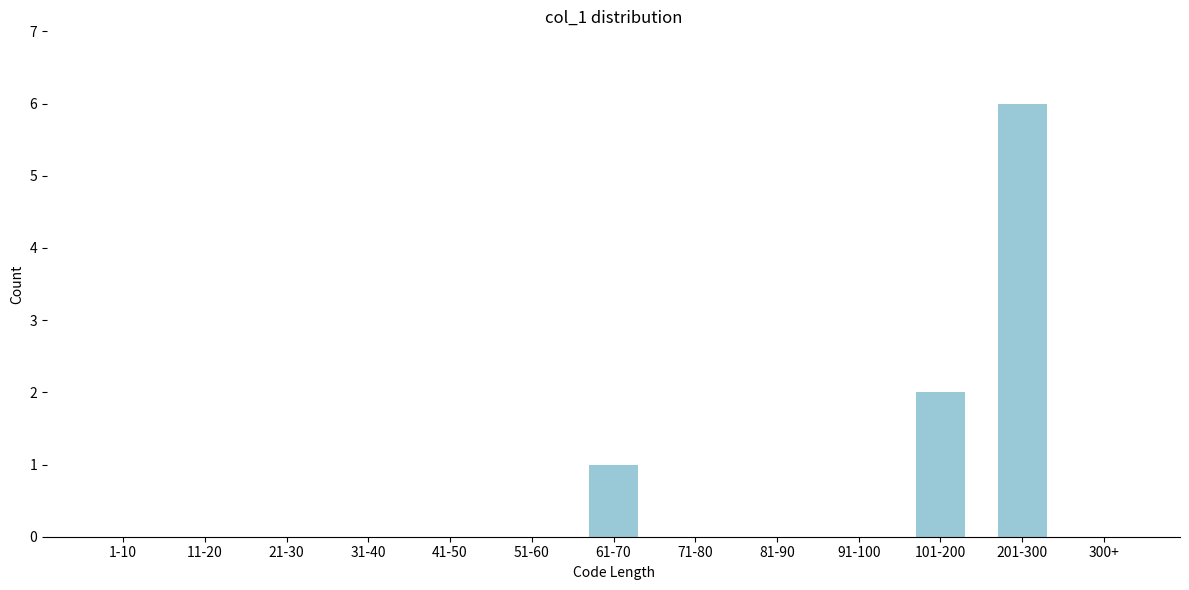

Reading left to right, what are all the values shown in this chart?

1-10=0	11-20=0	21-30=0	31-40=0	41-50=0	51-60=0	61-70=1	71-80=0	81-90=0	91-100=0	101-200=2	201-300=6	300+=0